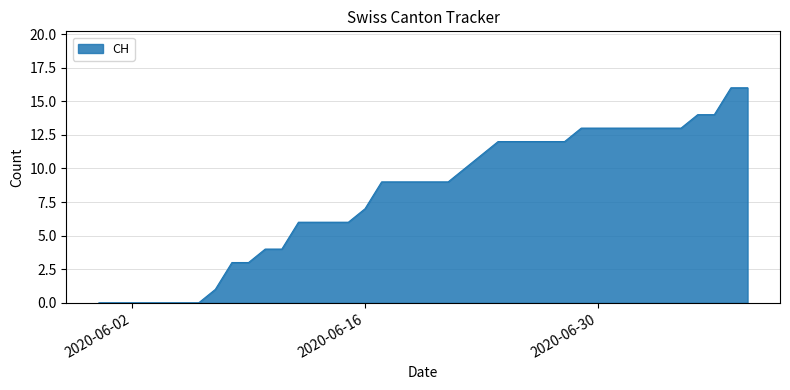

What is the difference between the maximum and minimum values?

16